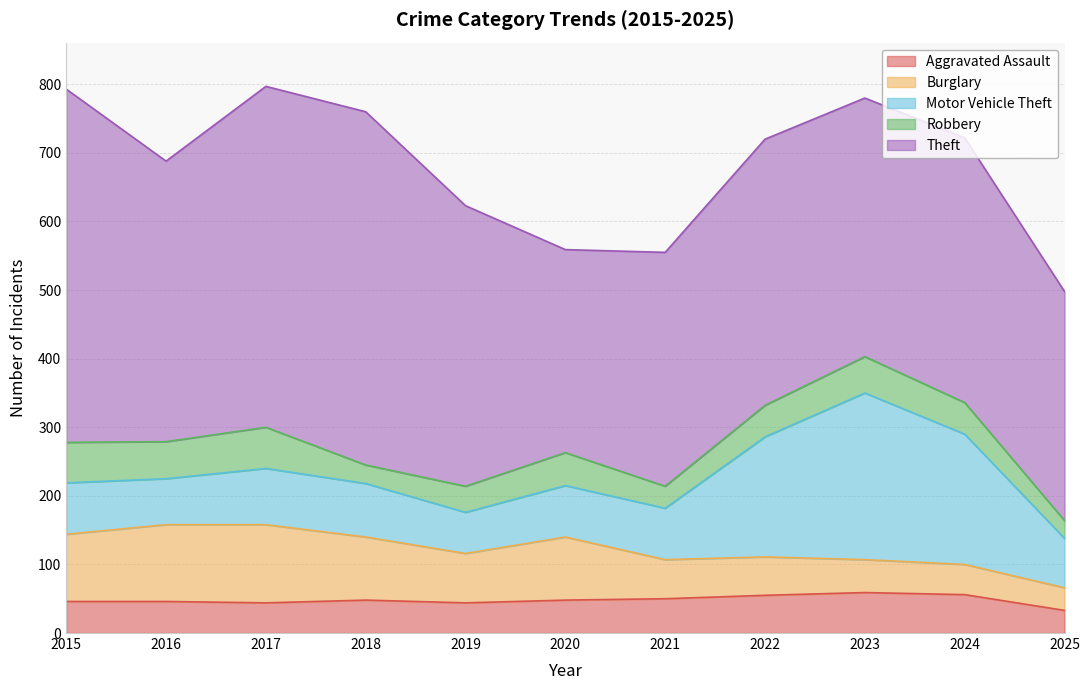

Reading right to left, transcribe all the data shown in this chart.

Aggravated Assault: 33	56	59	55	50	48	44	48	44	46	46
Burglary: 33	44	48	56	57	92	72	92	114	112	98
Motor Vehicle Theft: 72	190	243	175	75	75	60	78	82	67	75
Robbery: 26	46	53	46	32	48	38	27	60	54	59
Theft: 334	386	377	388	341	296	409	515	497	409	515